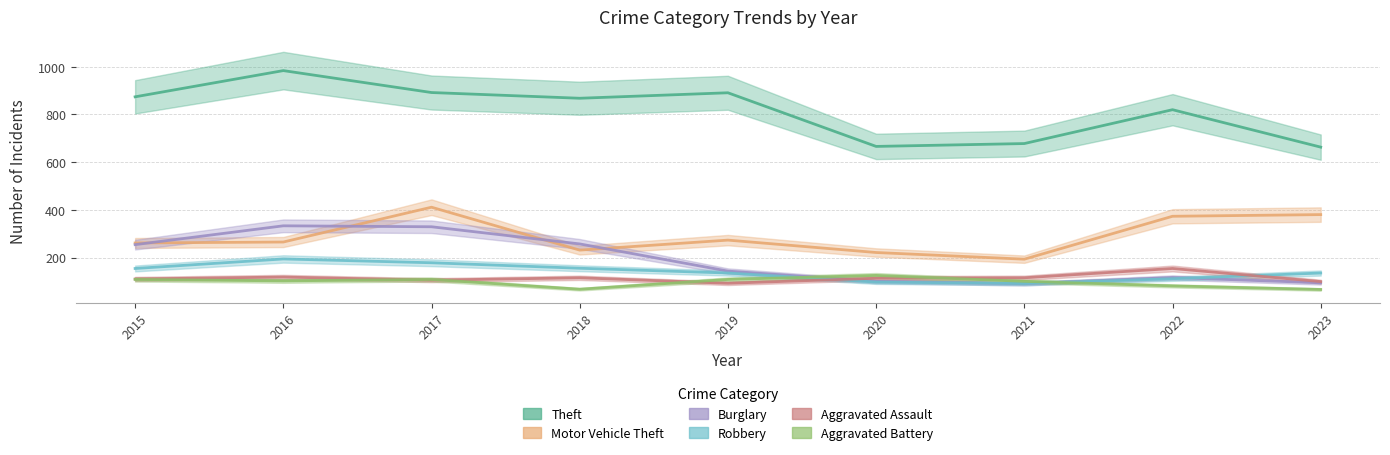

The Aggravated Battery series shows 151 at 2021. True or false?

False